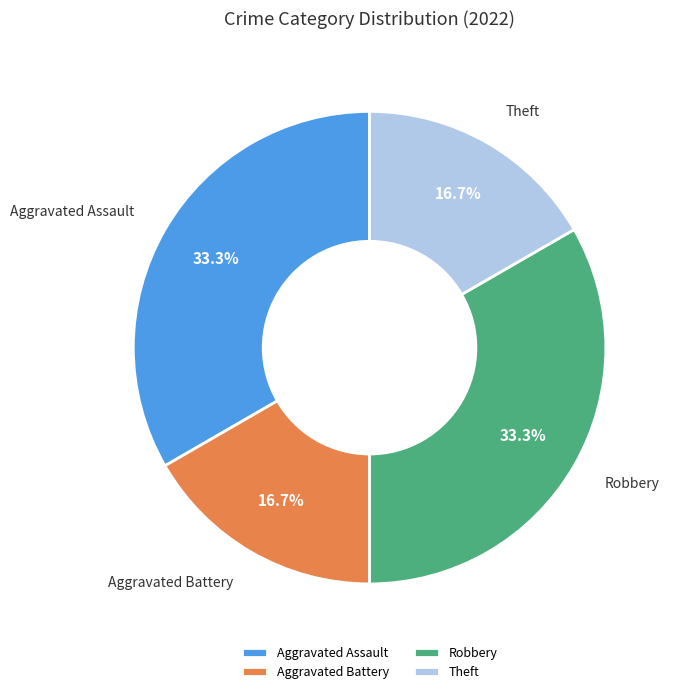

Does Robbery account for over 50% of the chart?

No